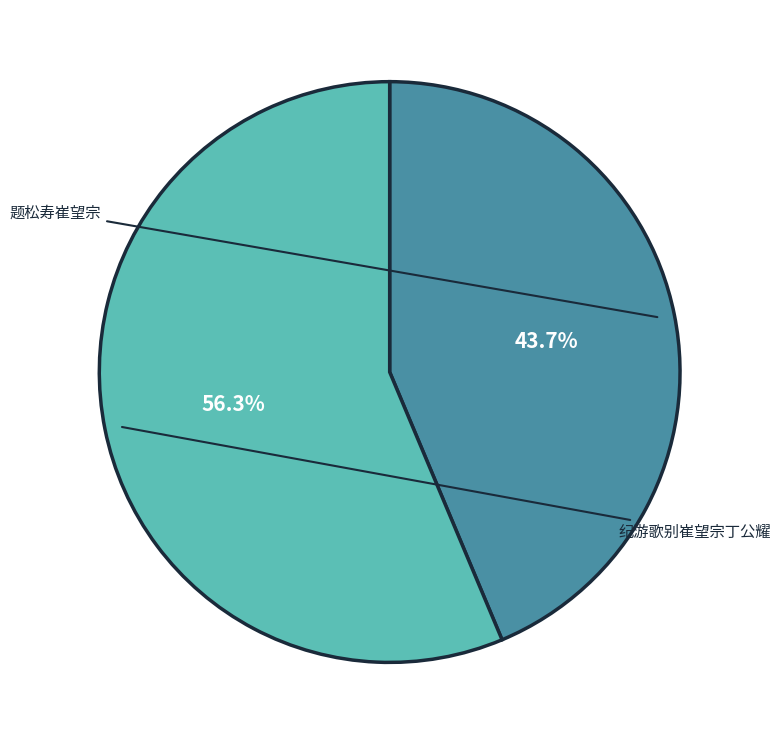

What percentage is the 纪游歌别崔望宗丁公耀 slice, to the nearest percent?

56%